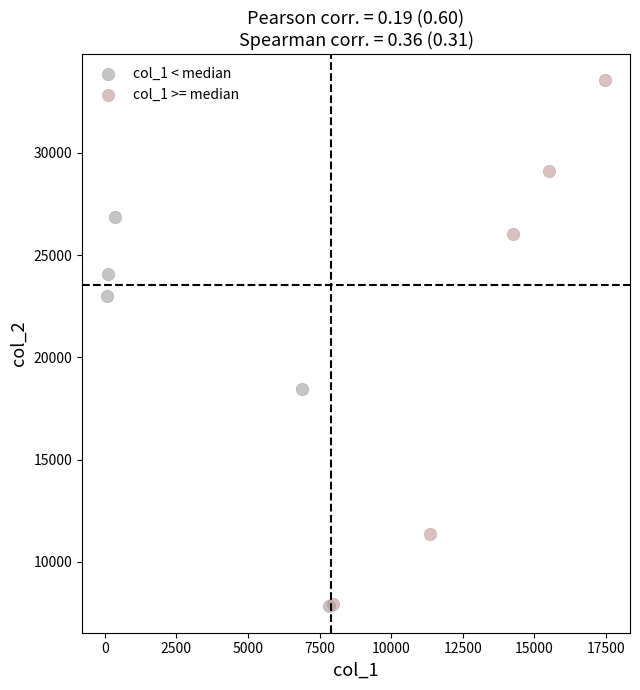

Which series contains the highest Y value?

col_1 >= median